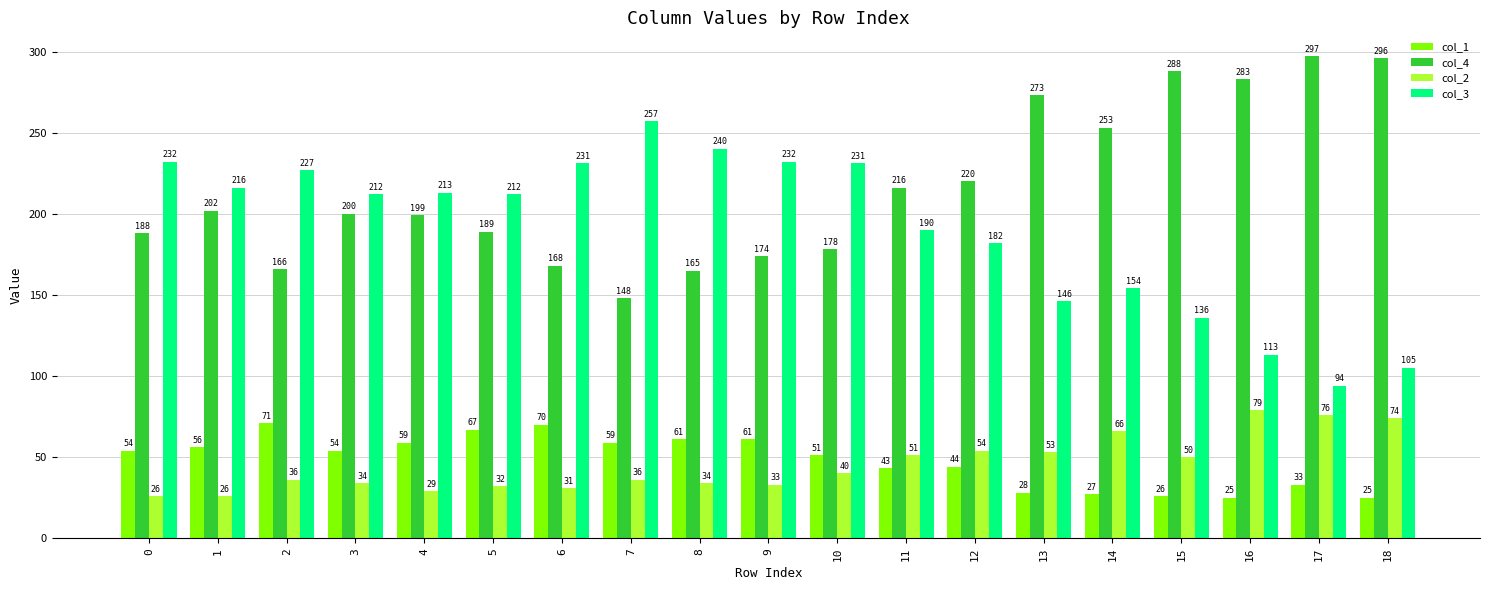

Which series has the widest spread of values?

col_3